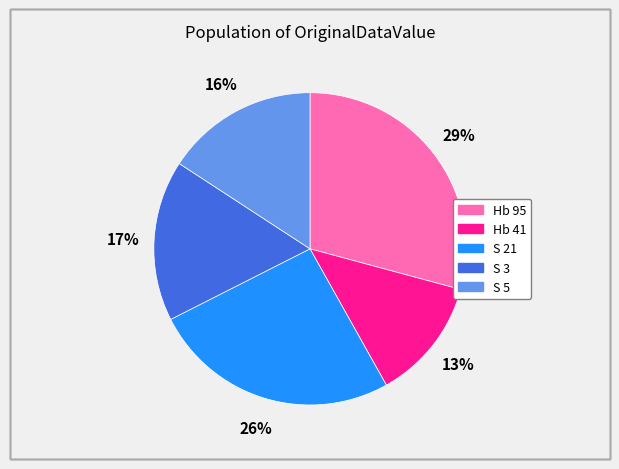

Which has a higher value, Hb 41 or Hb 95?

Hb 95